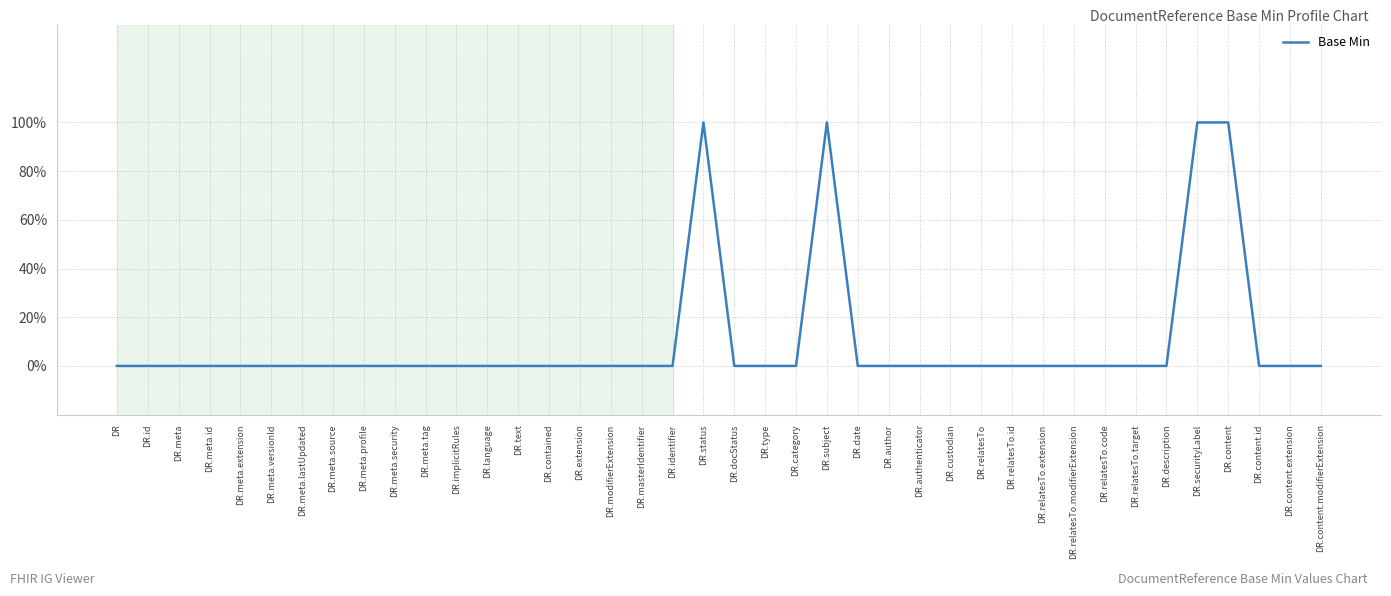

The chart shows a value of 0 at DR. True or false?

True